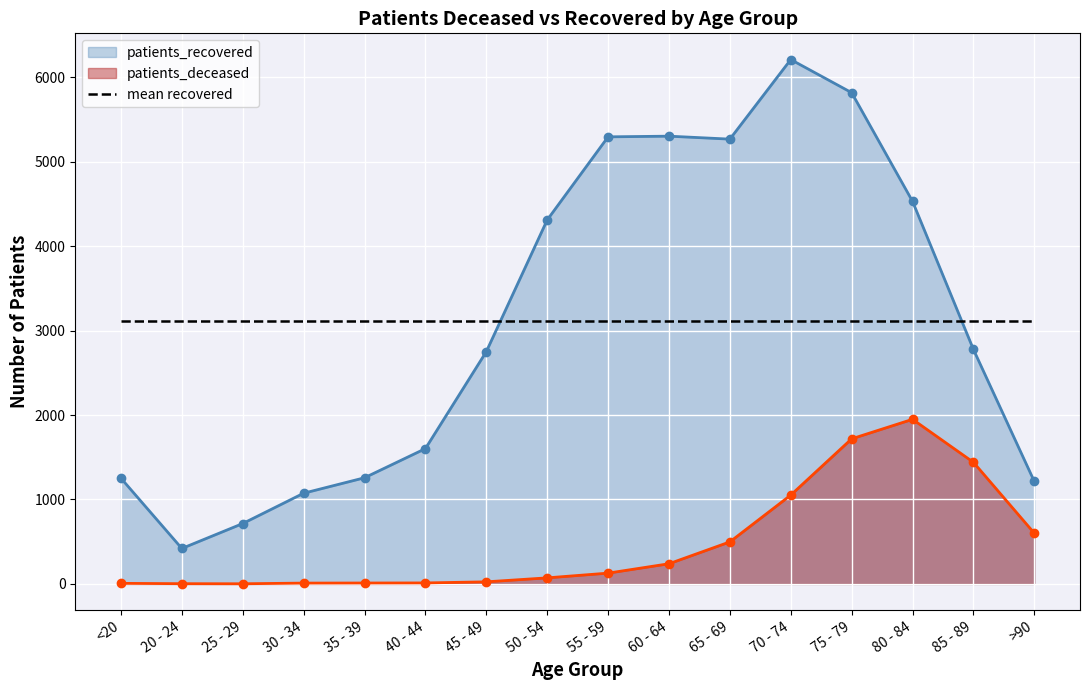

Reading left to right, what are all the values shown in this chart?

patients_deceased: <20=7	20 - 24=3	25 - 29=2	30 - 34=10	35 - 39=11	40 - 44=12	45 - 49=25	50 - 54=72	55 - 59=128	60 - 64=239	65 - 69=498	70 - 74=1052	75 - 79=1718	80 - 84=1949	85 - 89=1440	>90=600
patients_recovered: <20=1252	20 - 24=420	25 - 29=715	30 - 34=1074	35 - 39=1257	40 - 44=1602	45 - 49=2750	50 - 54=4309	55 - 59=5293	60 - 64=5301	65 - 69=5266	70 - 74=6208	75 - 79=5816	80 - 84=4529	85 - 89=2776	>90=1213